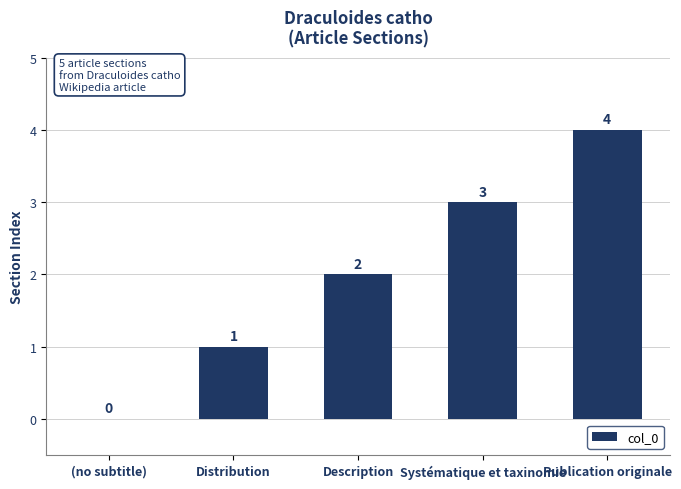

The value at (no subtitle) is 2. True or false?

False